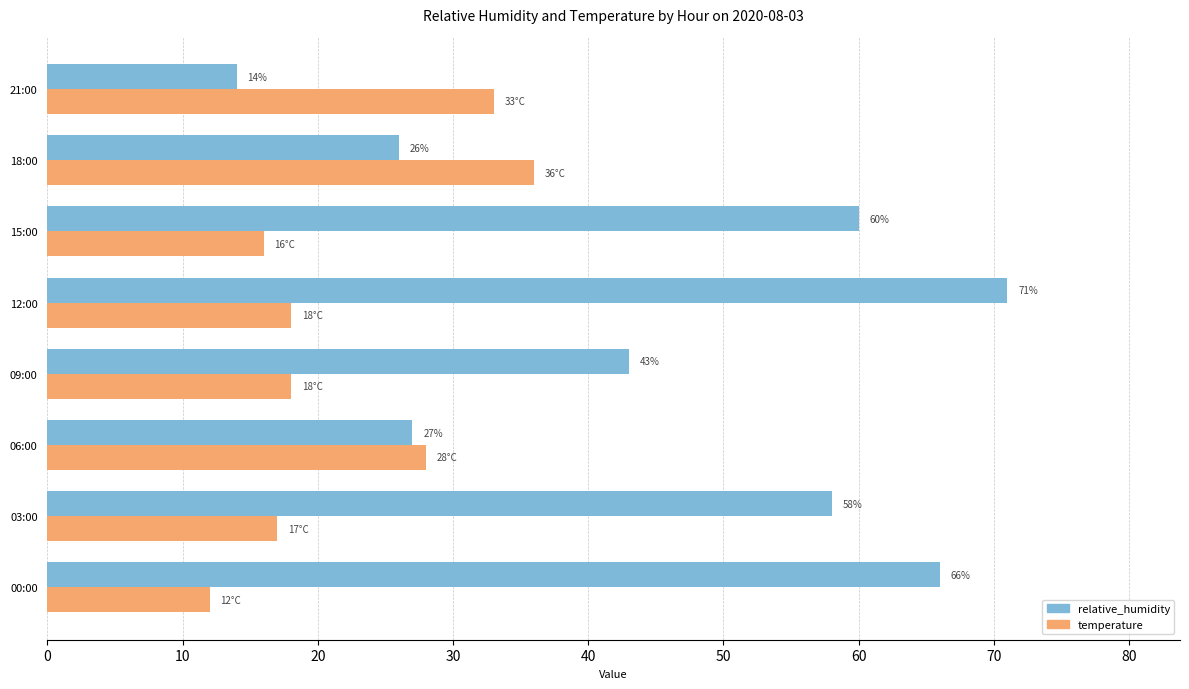

Between 00:00 and 09:00, which series saw the biggest shift?

relative_humidity